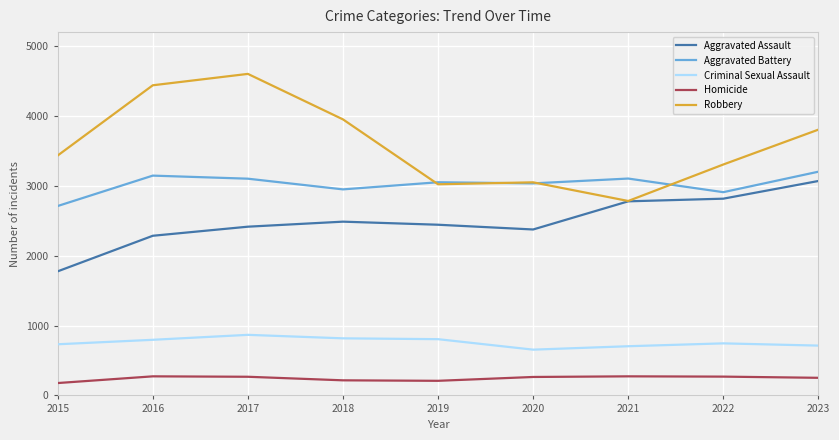

What is the sum of all Homicide values?

2200